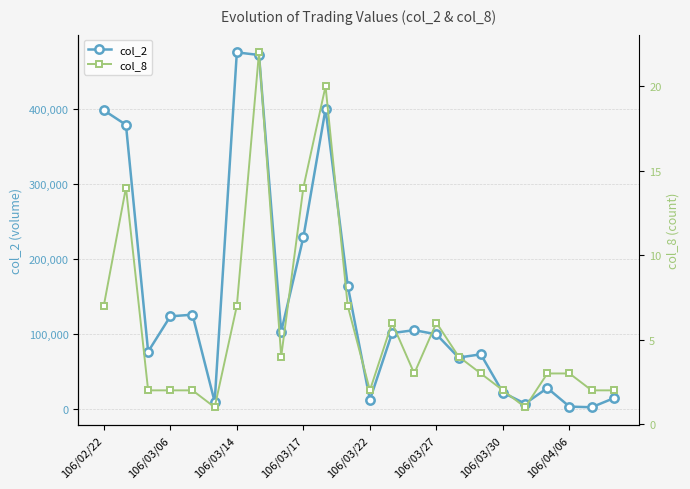

How many values in the col_2 series are below 101060?

12